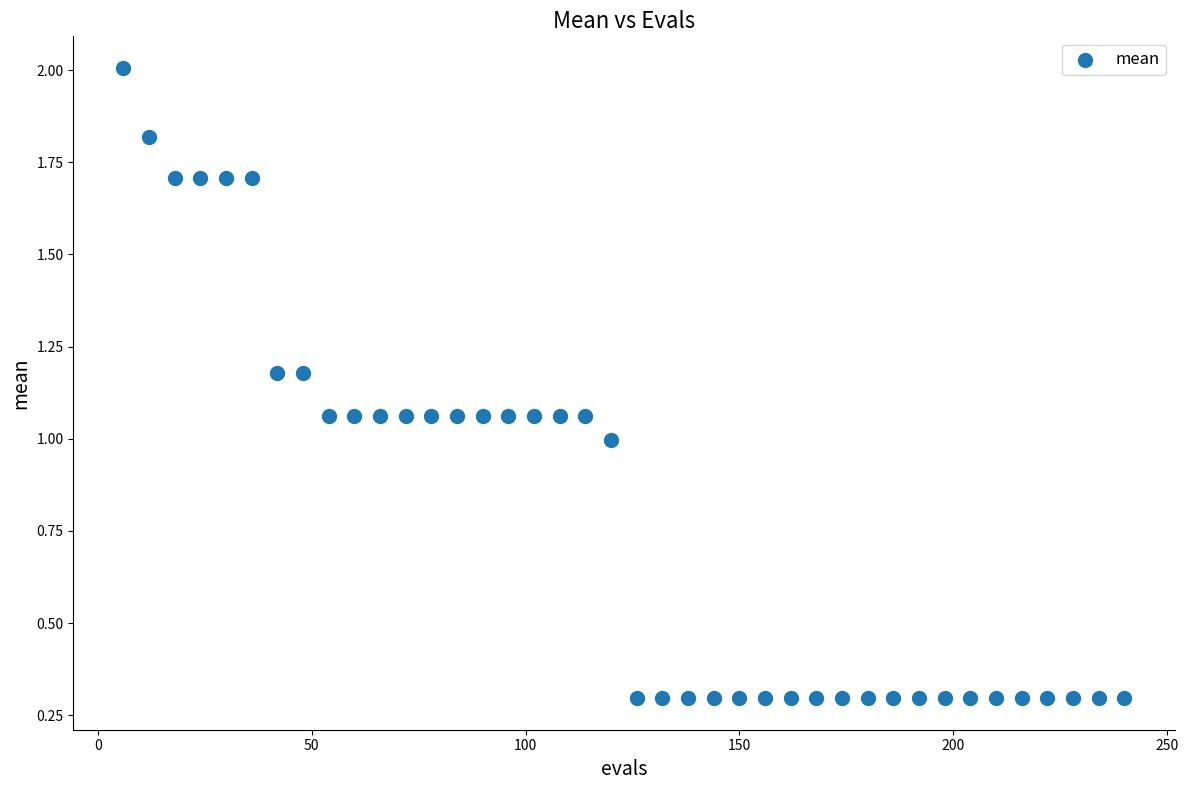

What is the range of Y values (max minus min)?

1.7